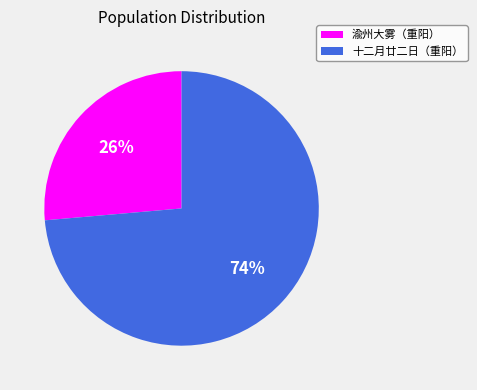

To the nearest percent, what is the average slice percentage?

50%